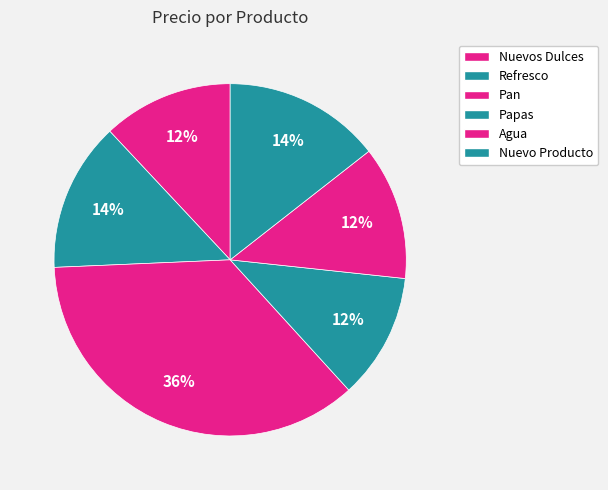

True or false: Refresco accounts for 14% of the total.

True